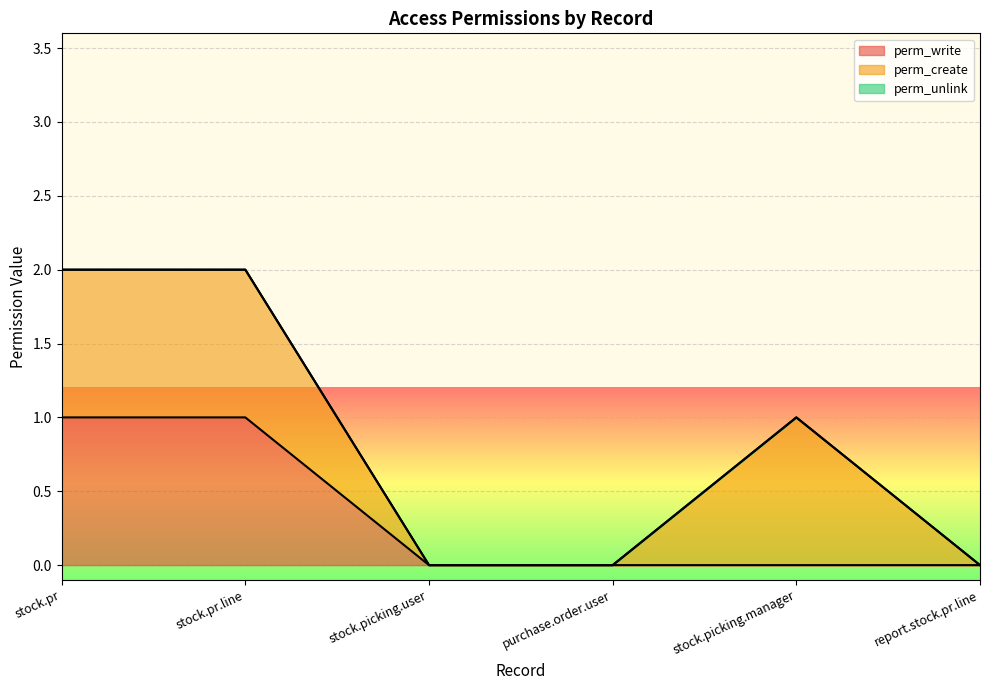

How many values in perm_write are above zero?

2